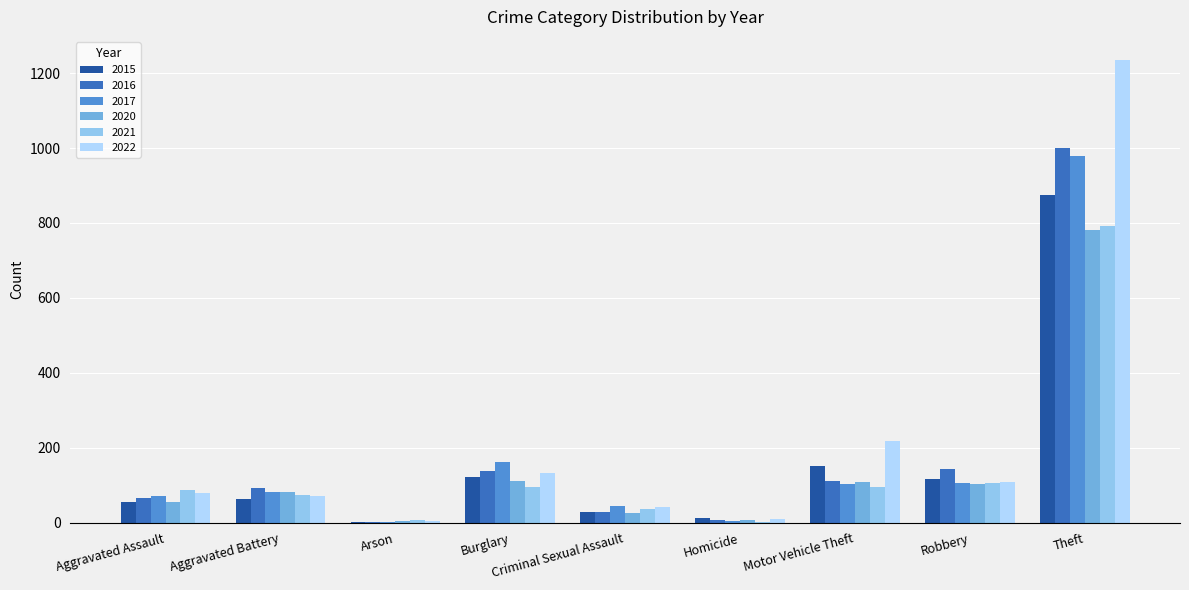

What is the greatest value displayed?

1235